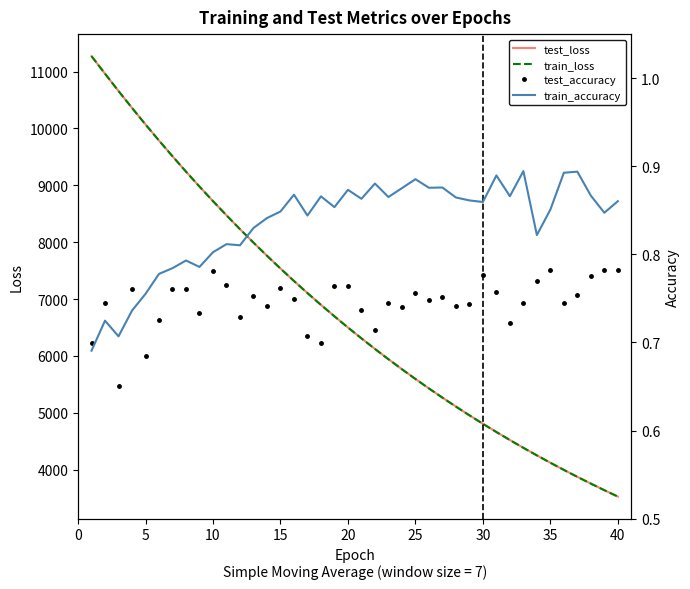

True or false: train_accuracy and test_loss intersect in this chart.

False